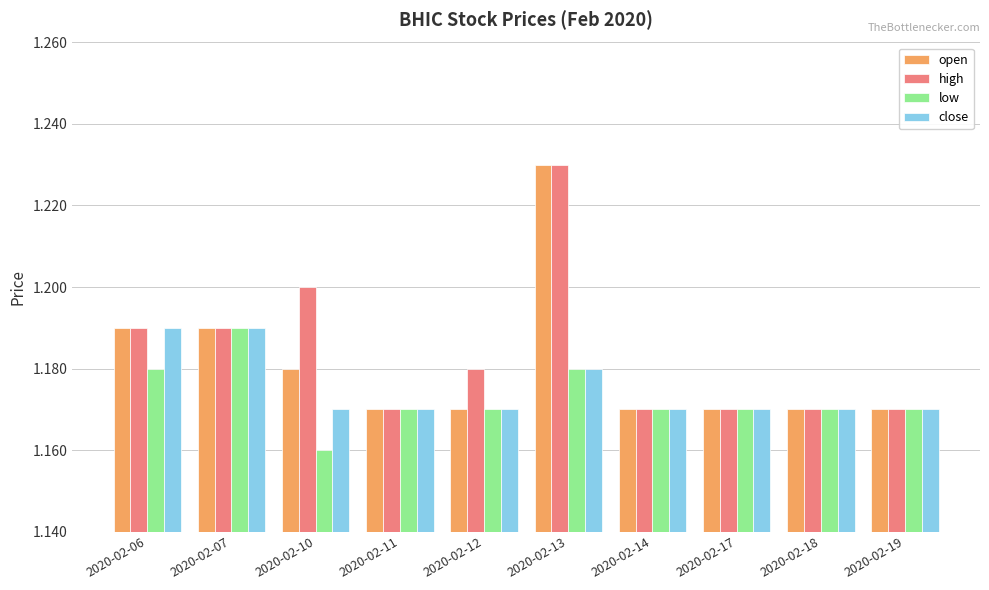

Is it true that open equals 1.2 at 2020-02-14?

True